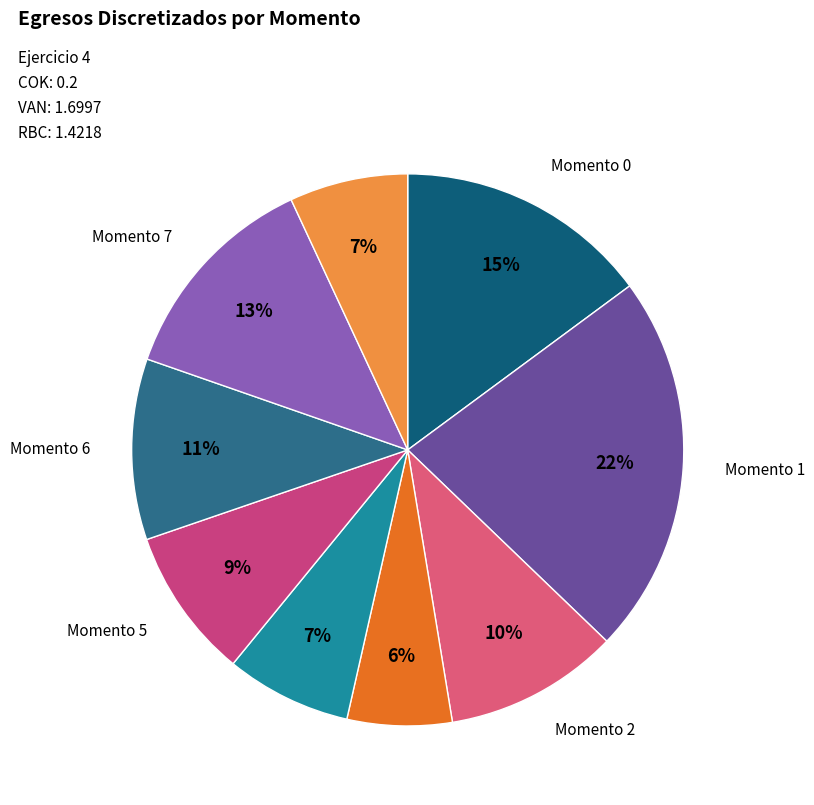

How many segments does this pie chart have?

9